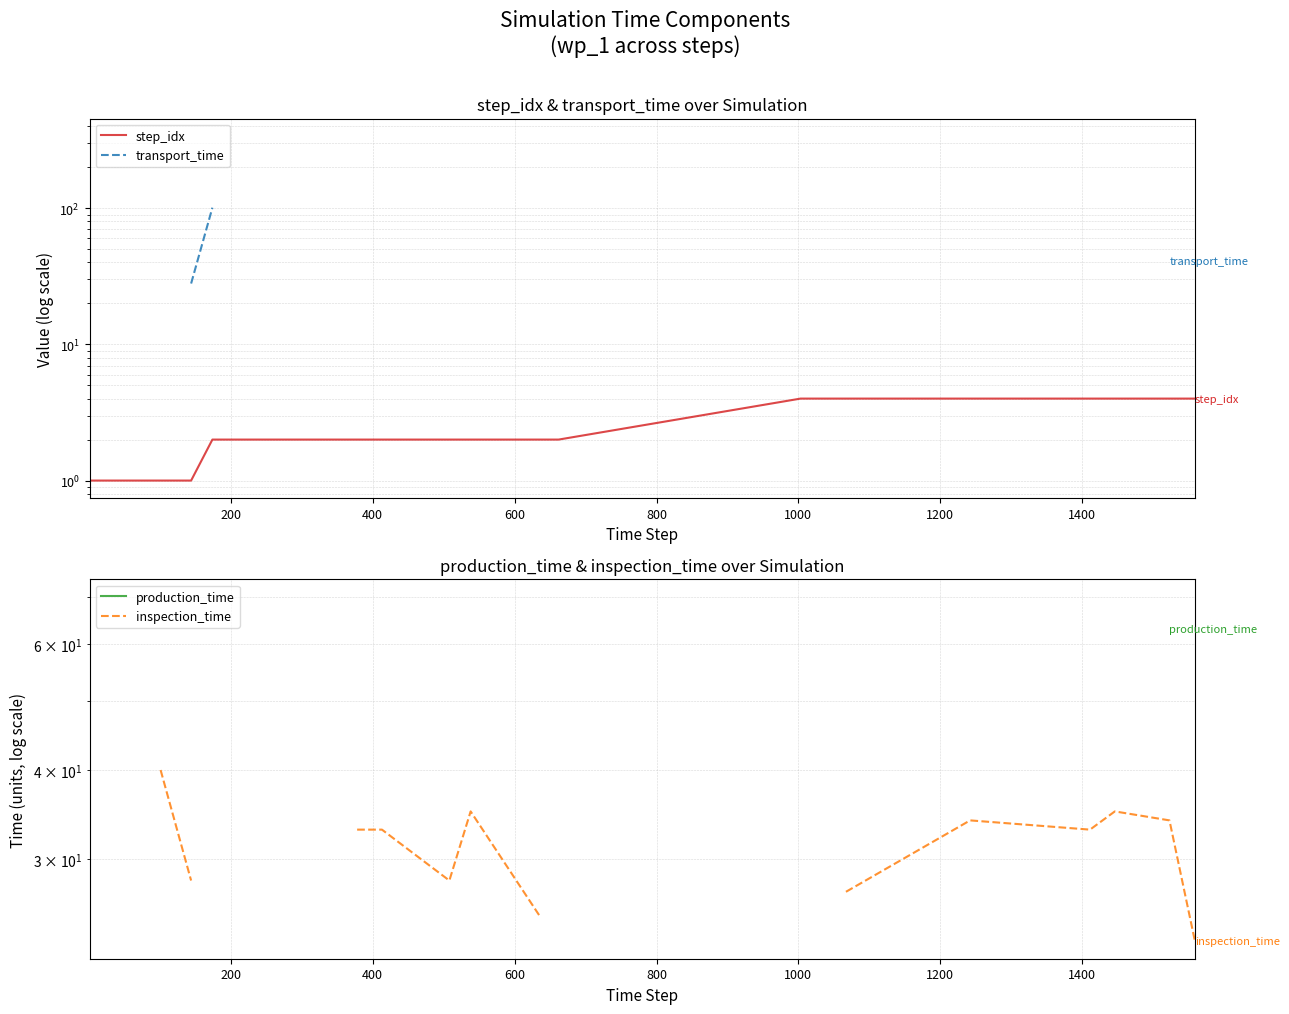

How many values in the step_idx series exceed 2?

7